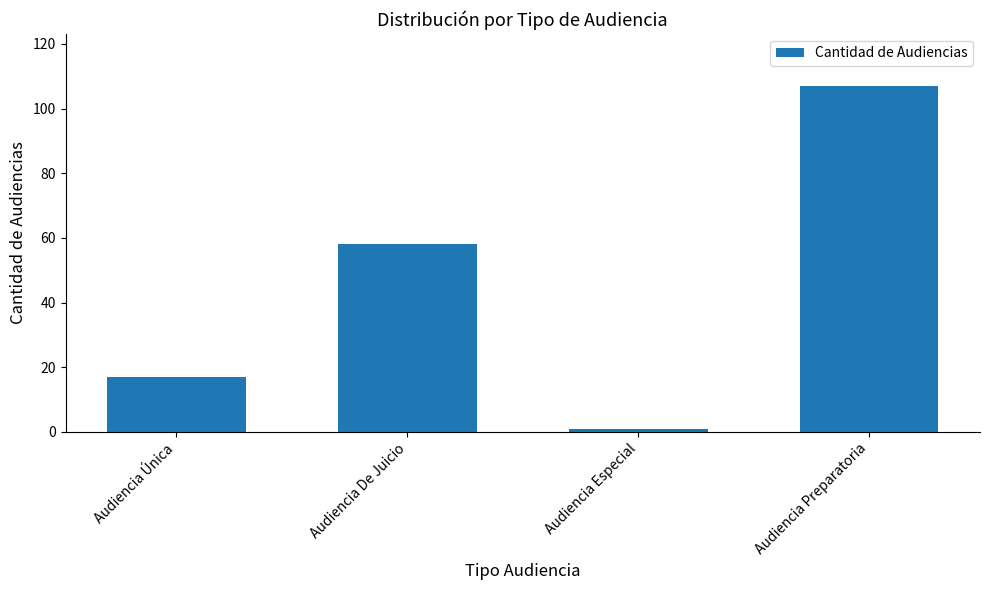

Read the value at Audiencia De Juicio.

58